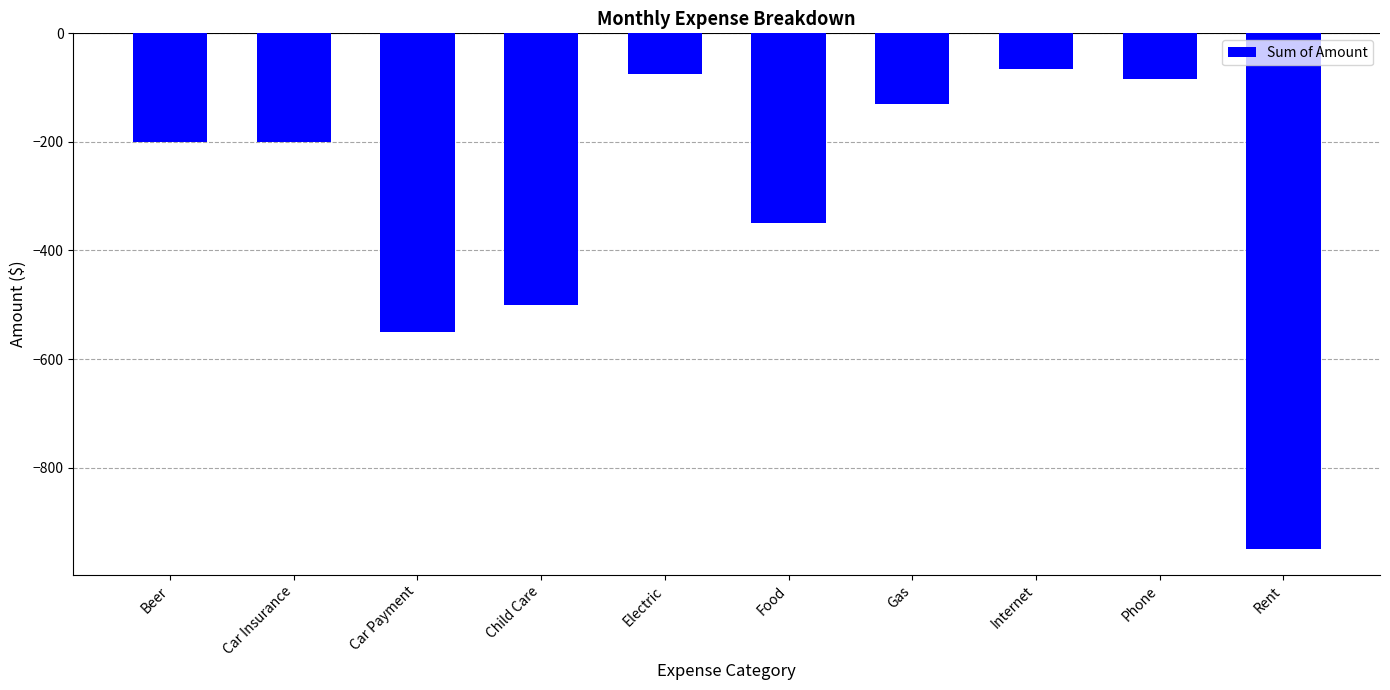

What is the label of the 8th bar from the right?

Car Payment